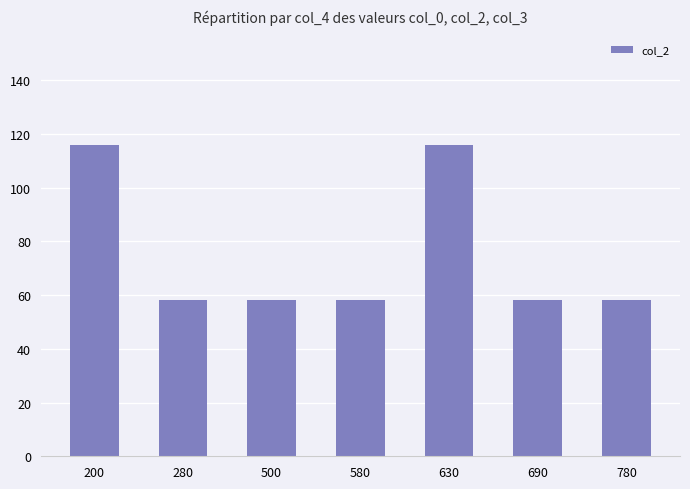

The chart shows a value of 93 at 580. True or false?

False